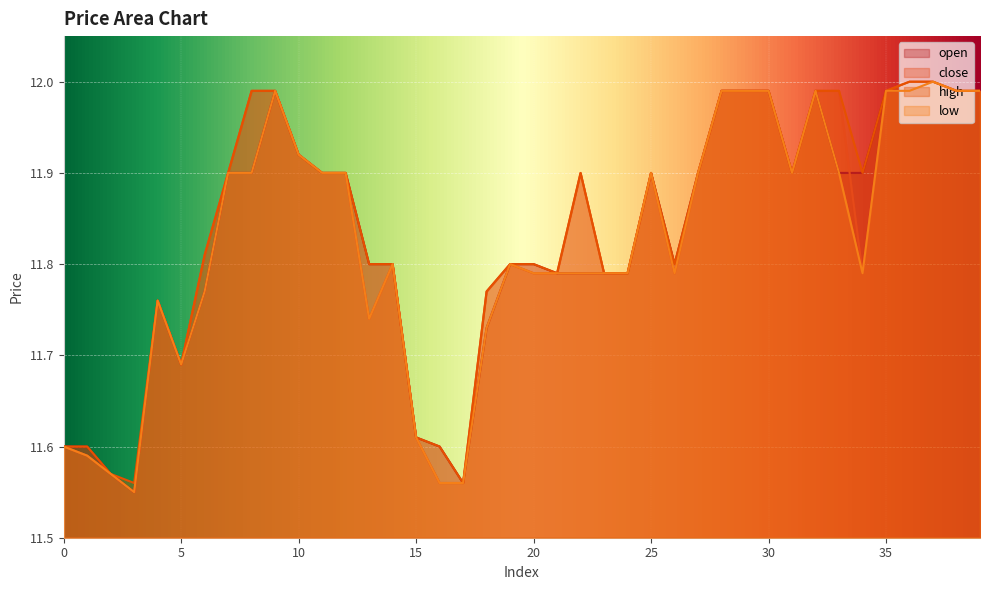

After their last crossing, which series has the higher values: open or close?

open